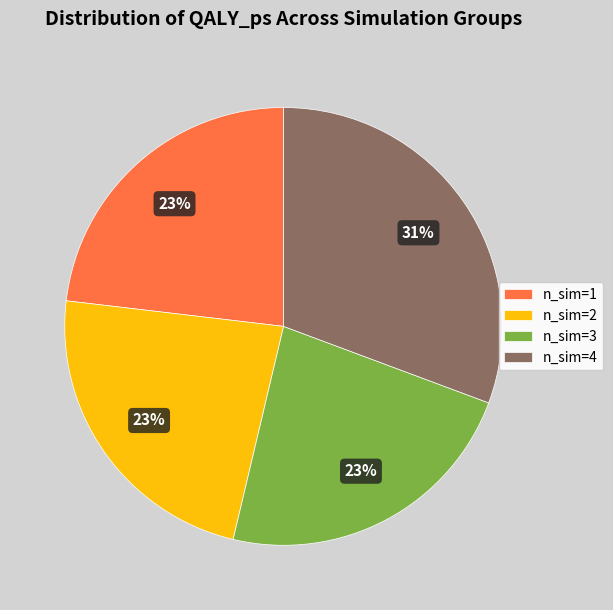

Which category has the biggest portion of the pie?

n_sim=4